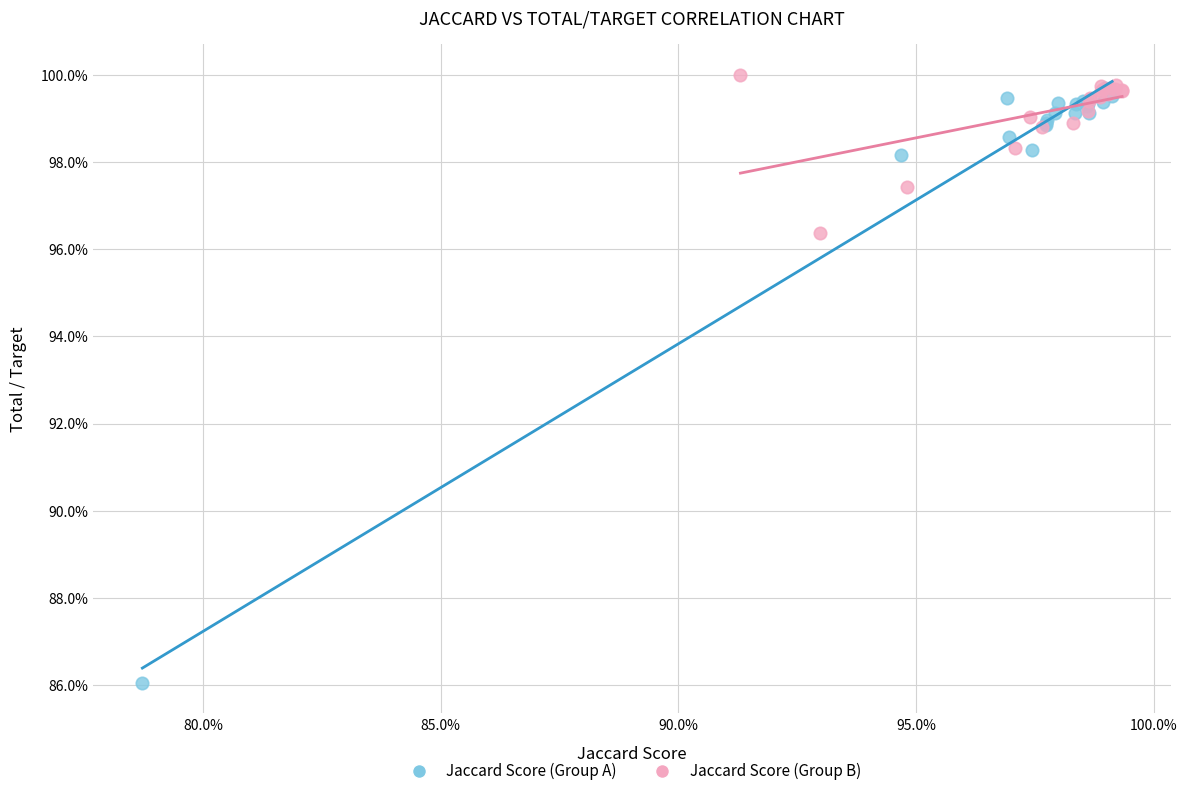

What are all the series names shown in the legend?

Jaccard Score (Group A), Jaccard Score (Group B)